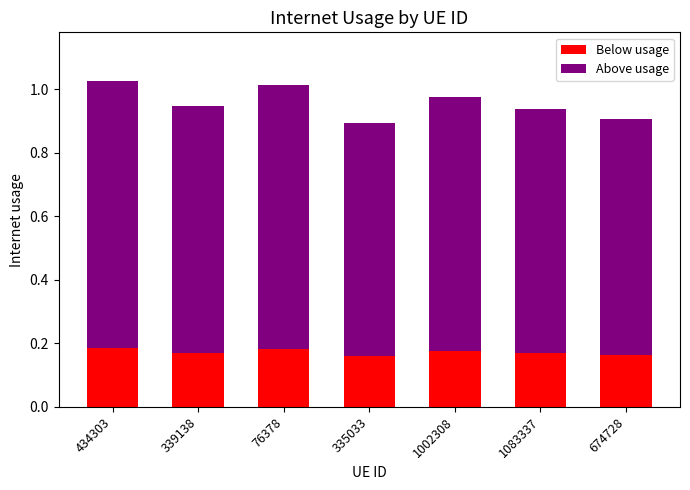

True or false: Below usage has a value of 0.1 at 434303.

False